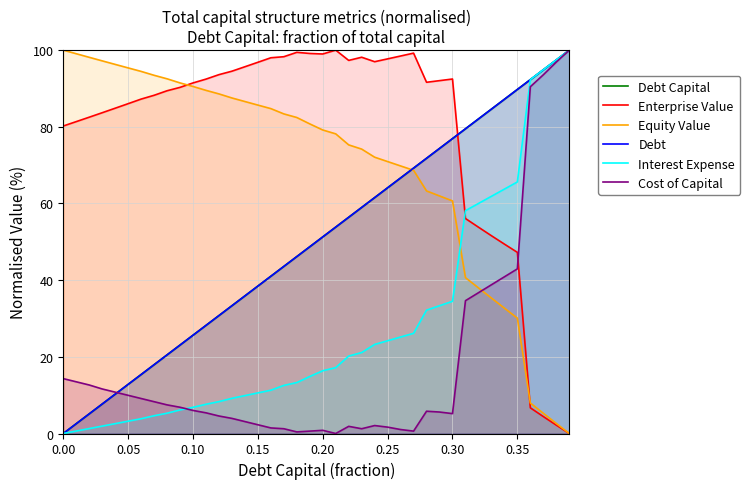

Which series ends up on top after the final intersection of Enterprise Value and Cost of Capital?

Cost of Capital